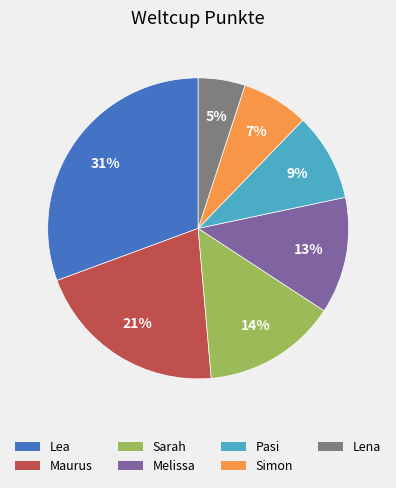

To the nearest percent, what portion does Lea represent?

31%